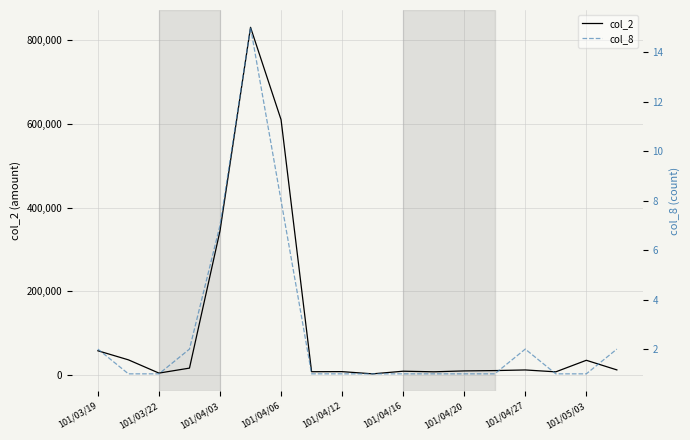

The value of col_2 at 101/04/03 is 344210. True or false?

True